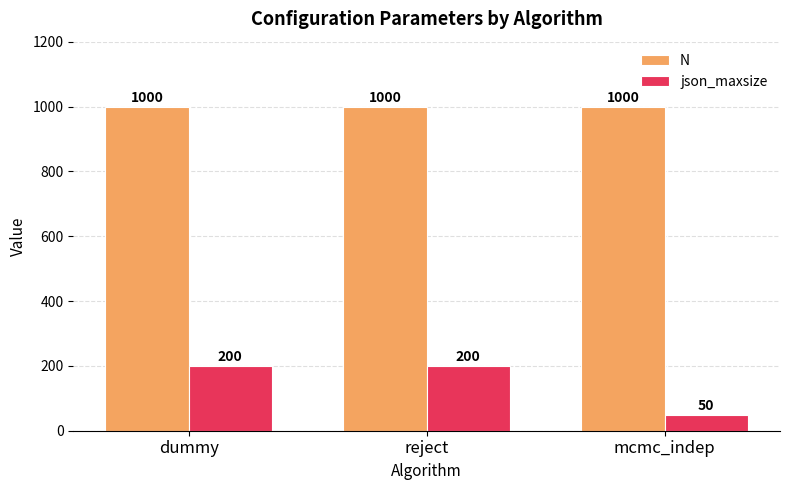

What is the difference between the highest and lowest values at dummy?

800